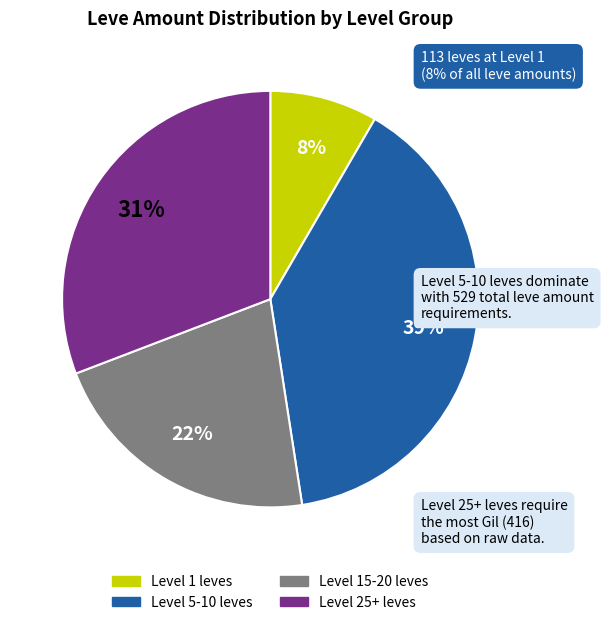

To the nearest percent, what is the average slice percentage?

25%